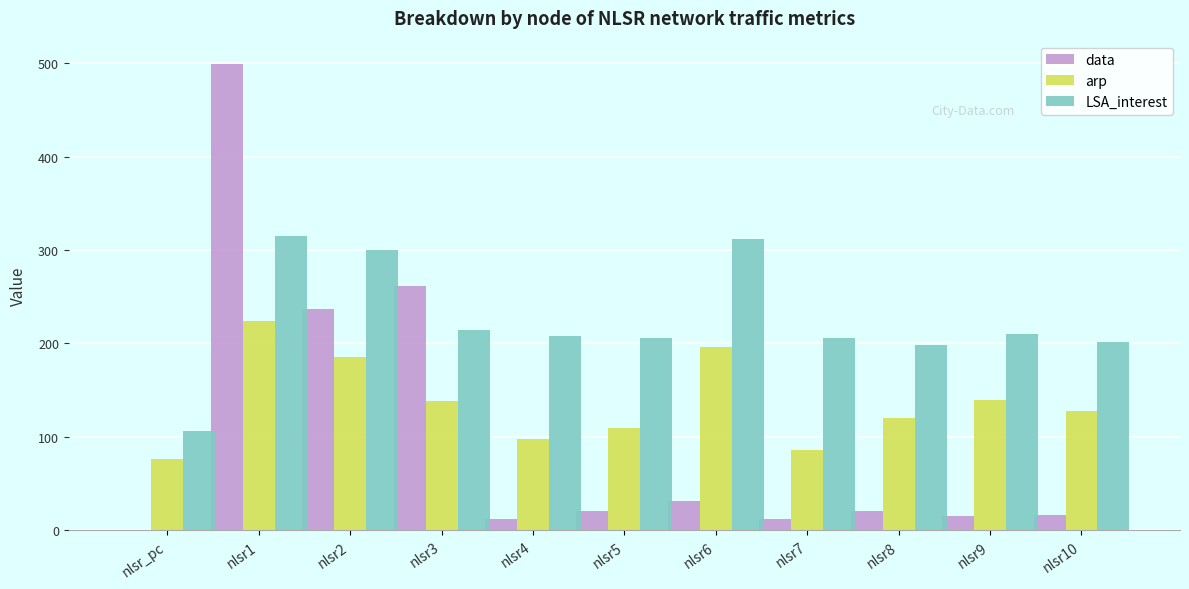

What is the approximate value of arp at nlsr2?

186